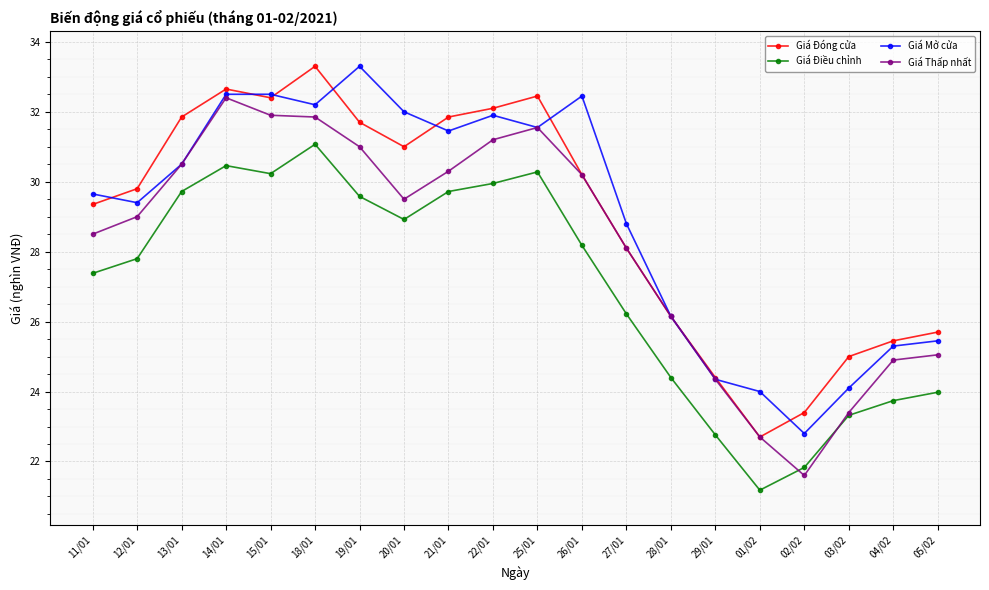

What is the approximate value of Giá Mở cửa at 15/01?

32.5